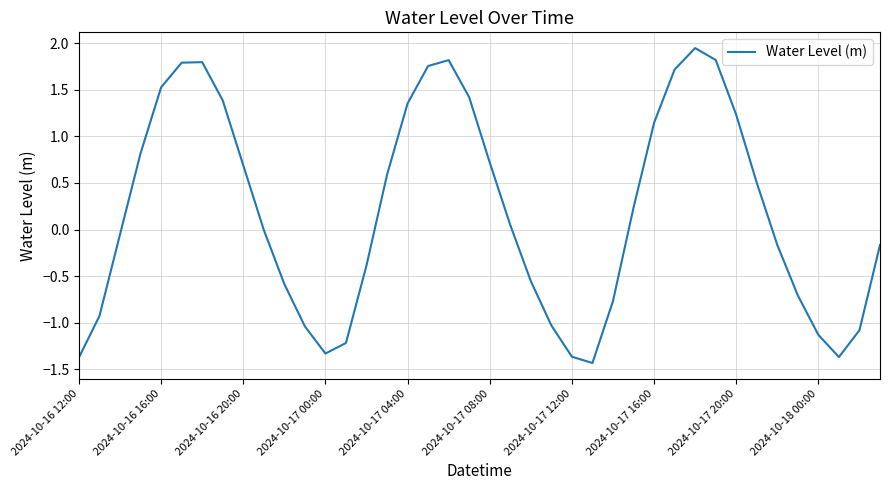

The chart shows a value of 1.2 at 2024-10-17 20:00. True or false?

True